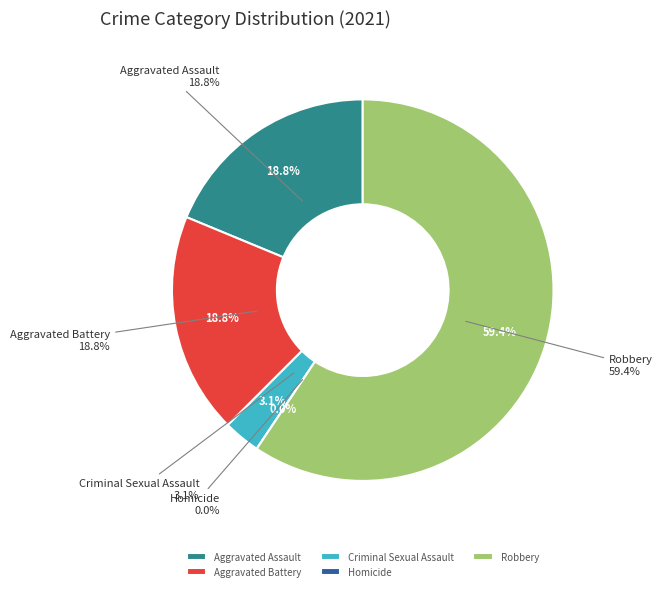

Is the sum of Criminal Sexual Assault and Robbery greater than half?

Yes